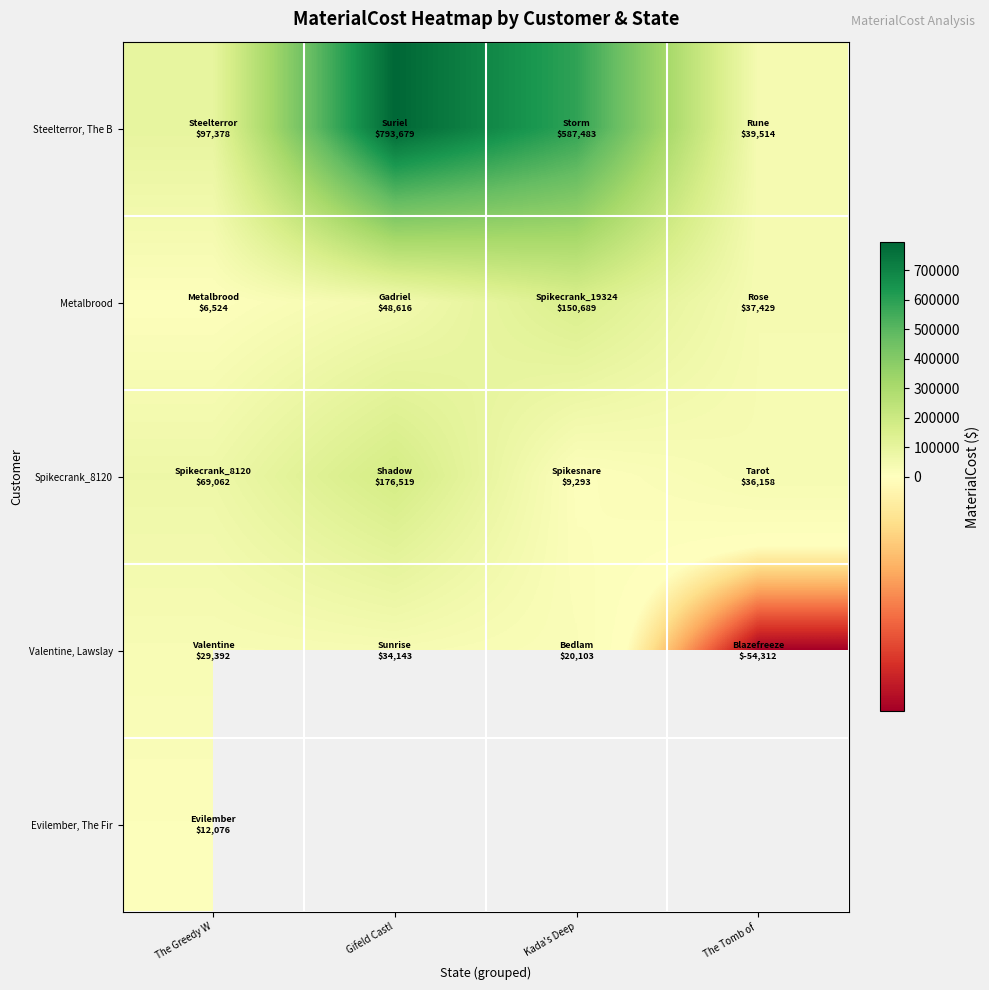

What is the sum of all Steelterror, The B values?

1518054.1